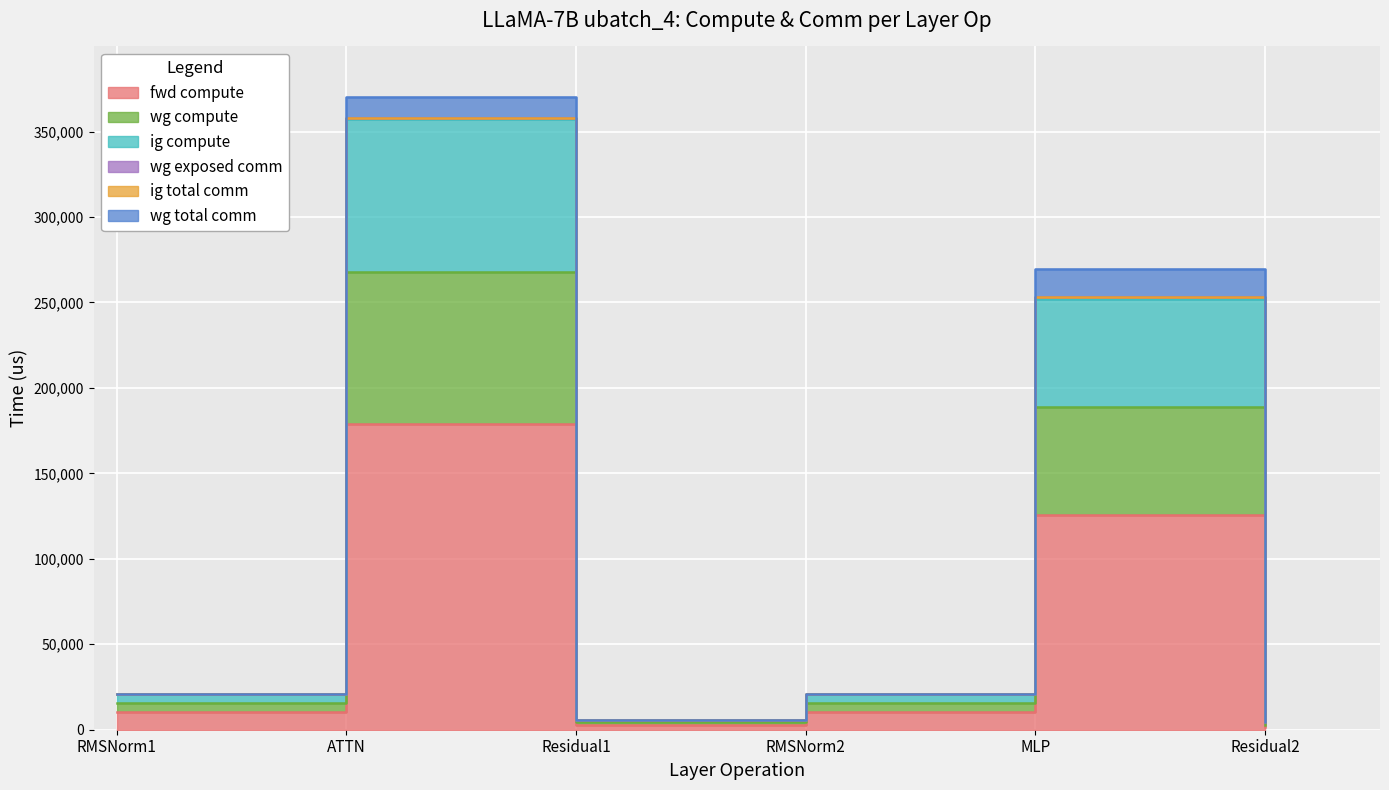

Where is the first local minimum for wg compute?

Residual1